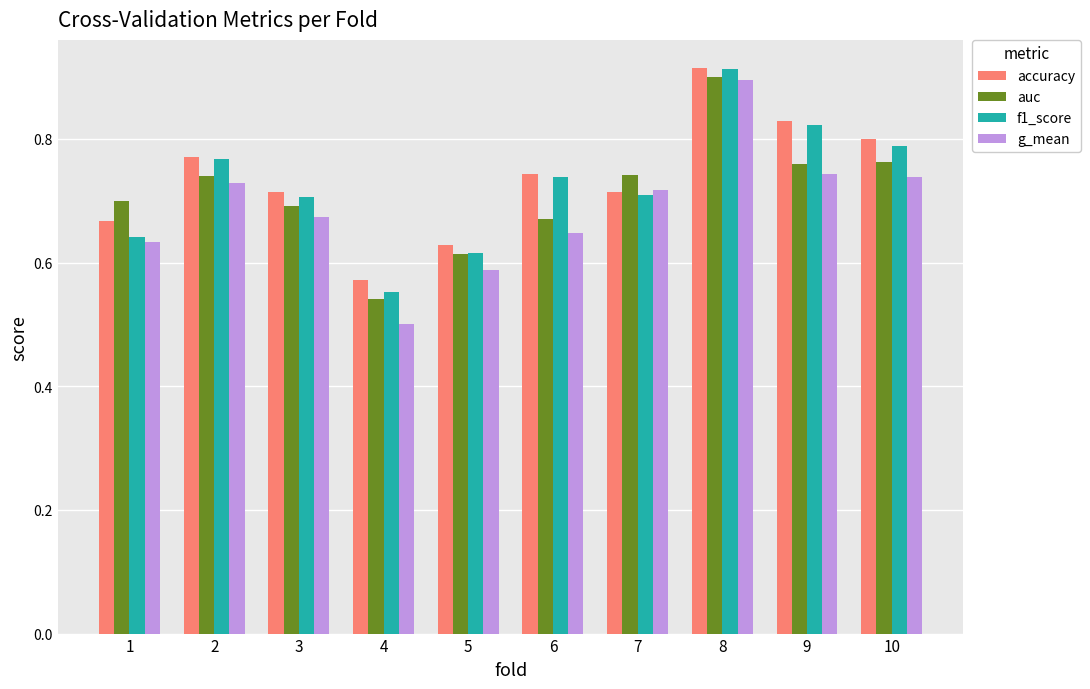

What is the total value across all series at 10?

3.1